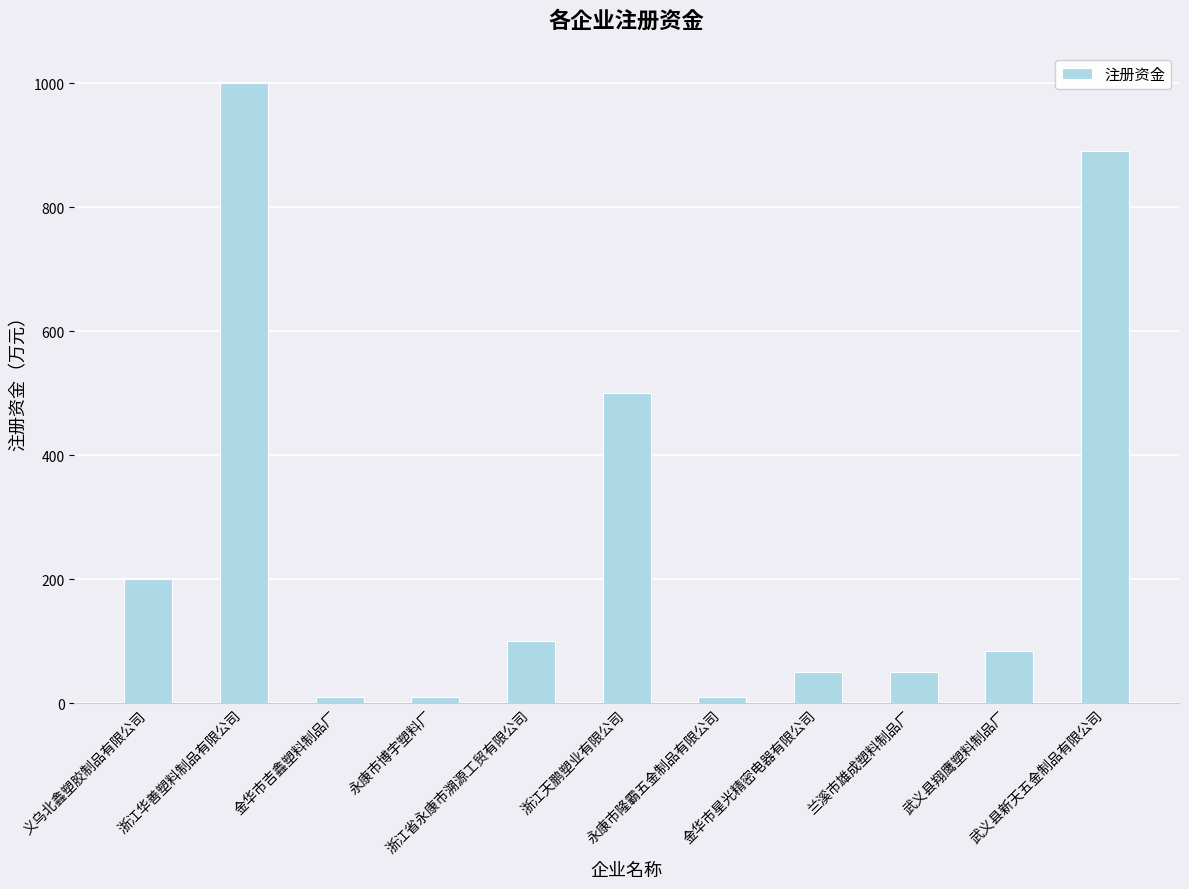

What is the difference between the second highest and minimum values?

880